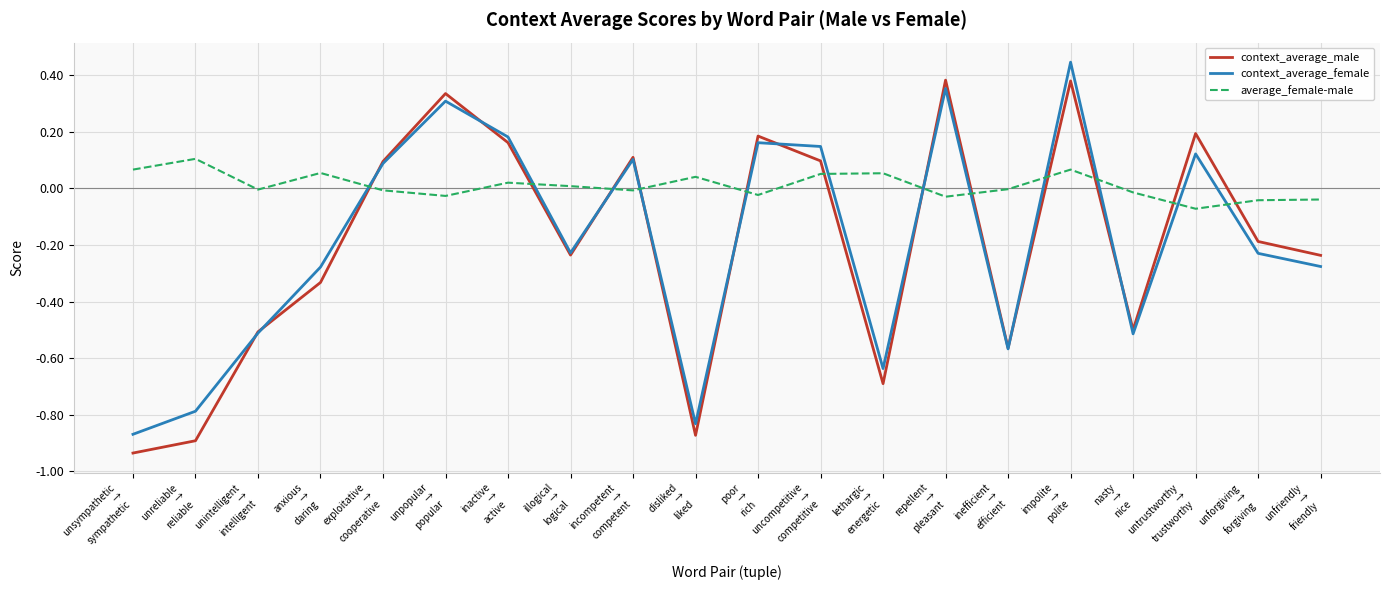

True or false: average_female-male and context_average_male intersect in this chart.

True